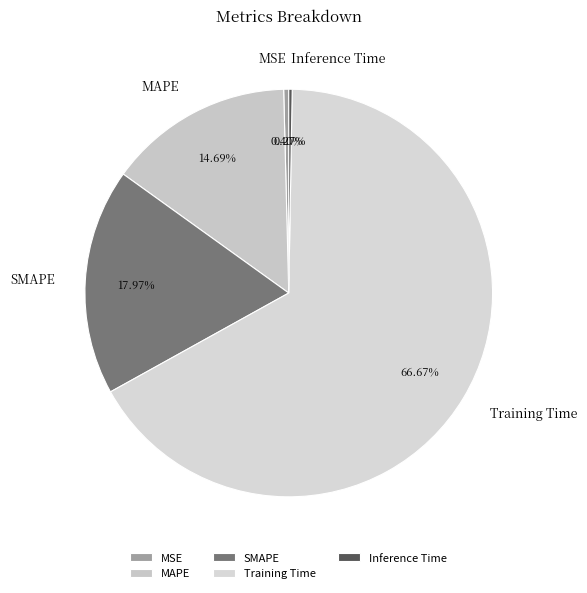

Which category has the biggest portion of the pie?

Training Time